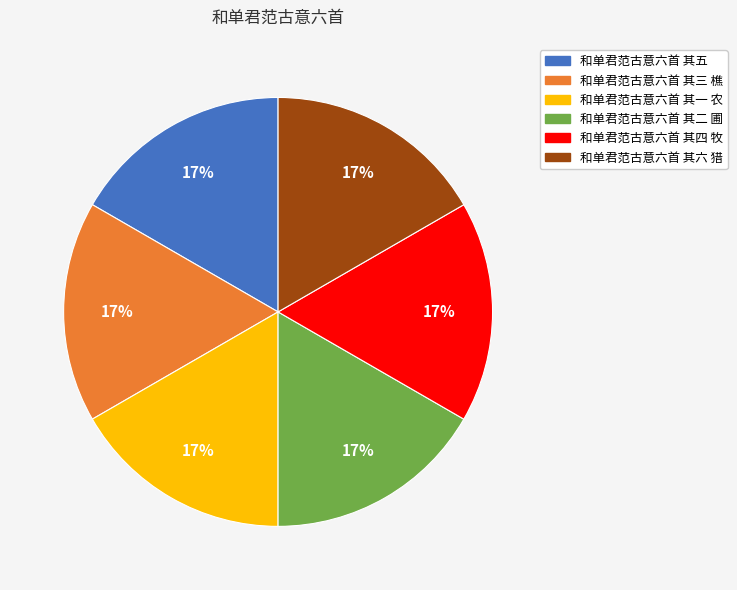

Count the number of slices in the pie.

6